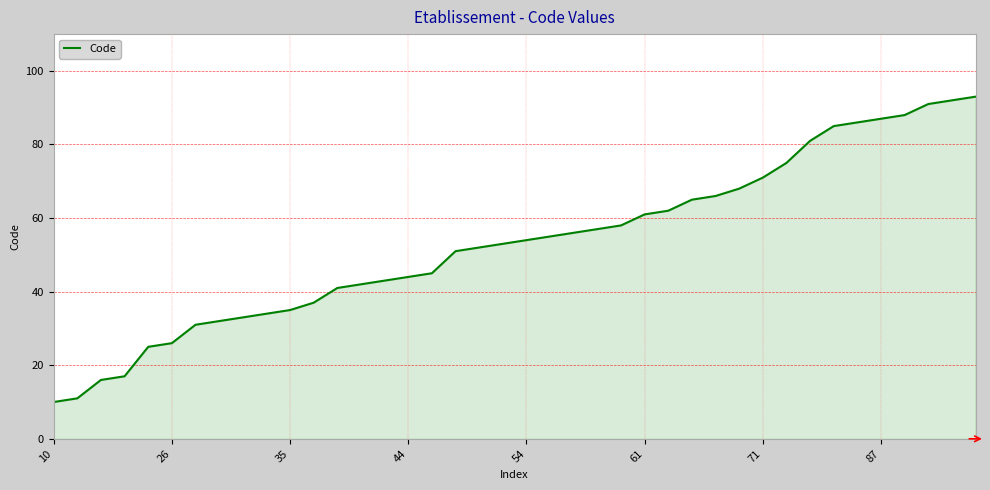

What is the maximum value shown in the chart?

93